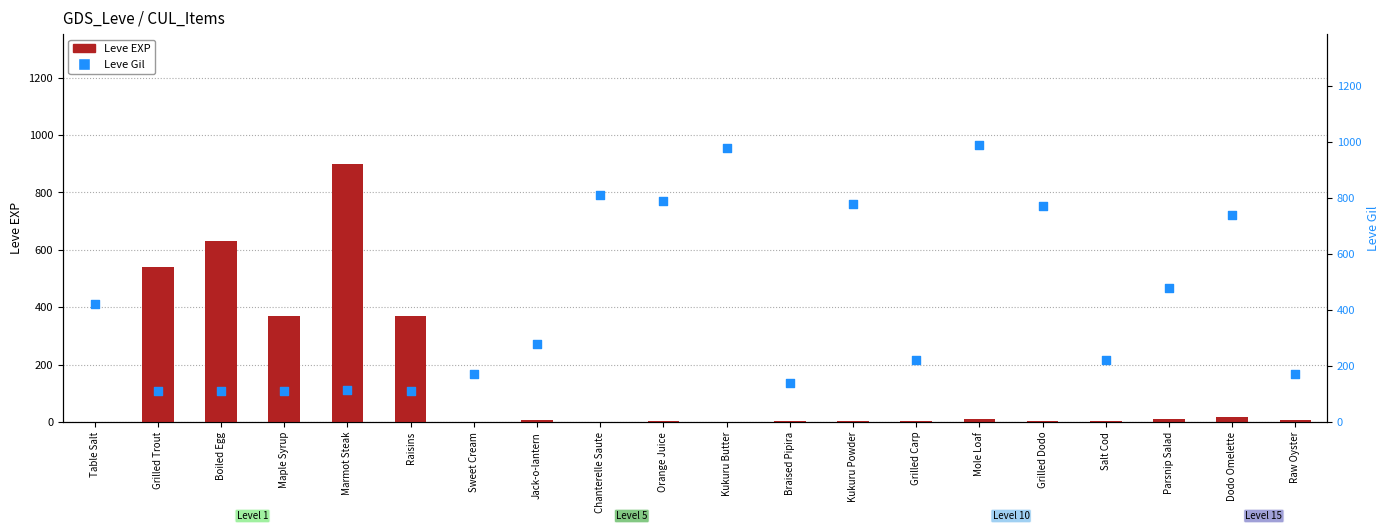

Which series has the largest total across all categories?

Leve Gil